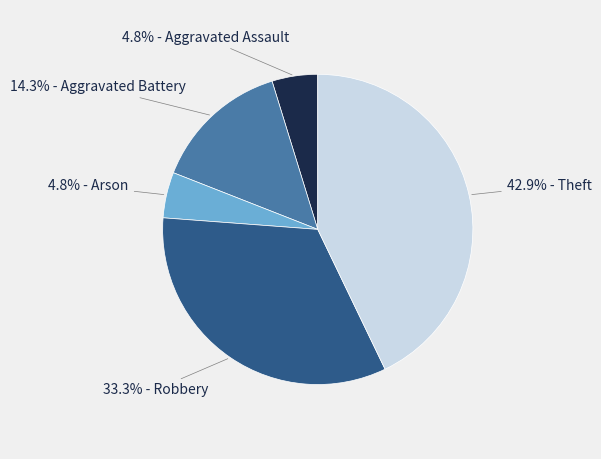

Which slice is the largest?

42.9% - Theft